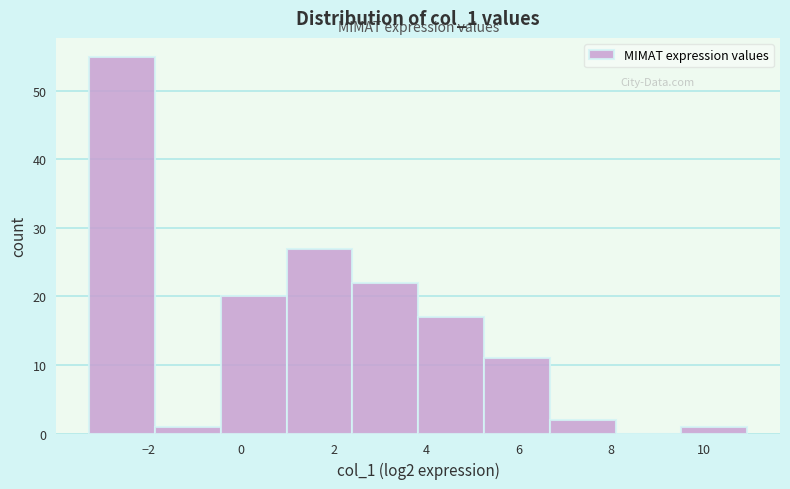

What is the height of the bar covering 1.0 to 2.4 on the x-axis? Neither the bar edges nor the heights are printed on the chart, so give them approximately, as read against the axes.

27